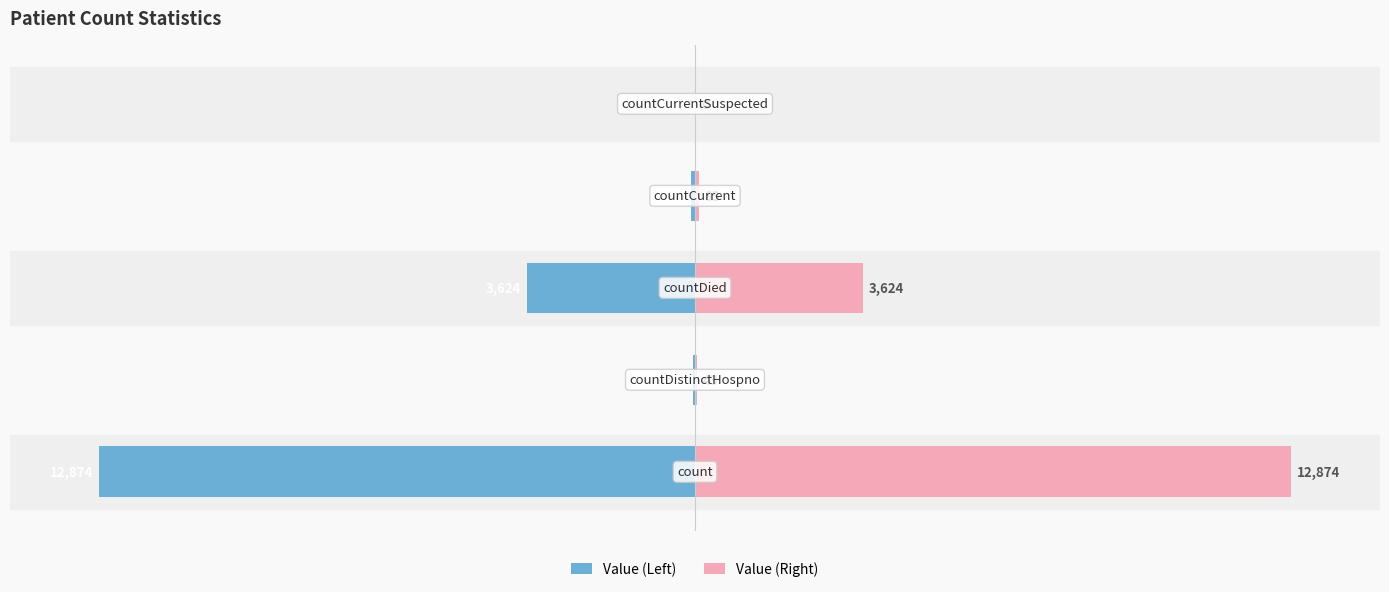

What is the value of the Value (Left) bar at the 1st from the left?

-100.0